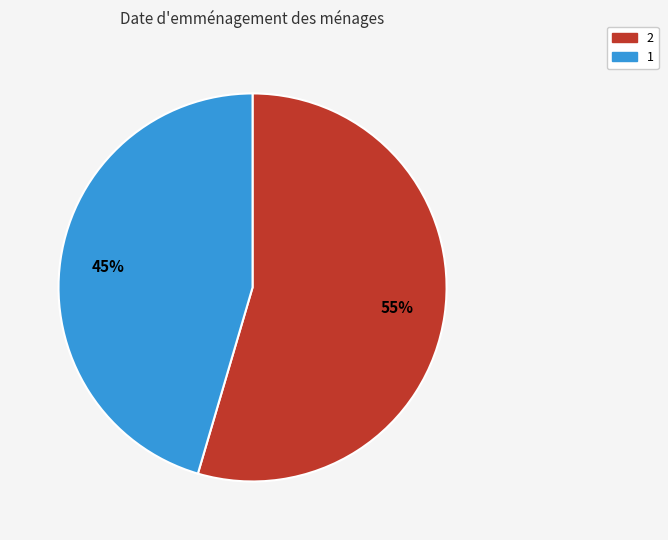

What percentage is the 1 slice, to the nearest percent?

45%